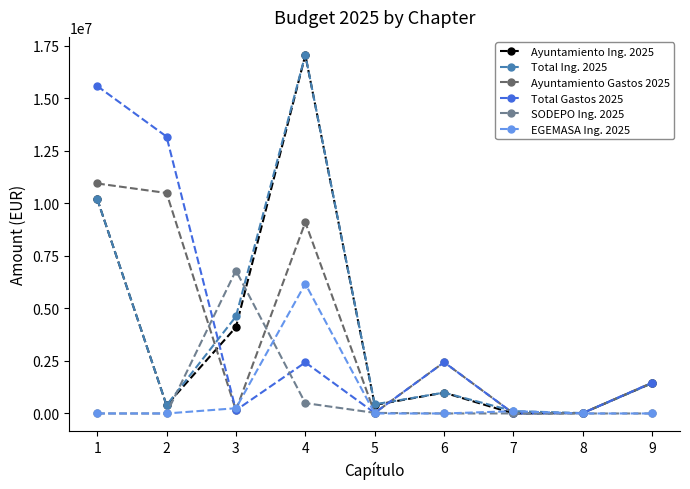

What is the maximum value shown in the chart?

17073607.9